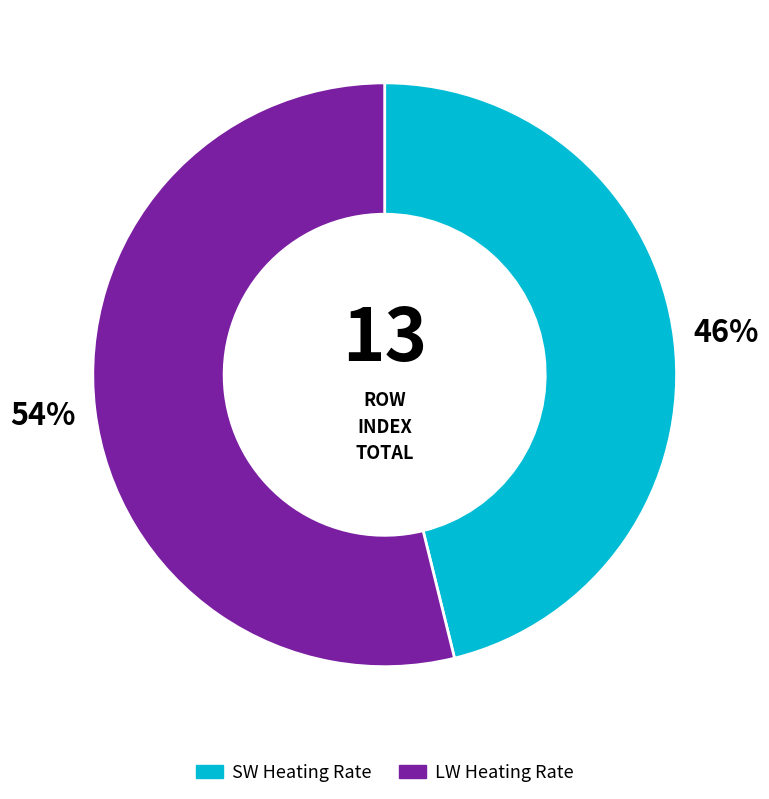

To the nearest percent, what is the difference between the largest and smallest slice percentages?

8%